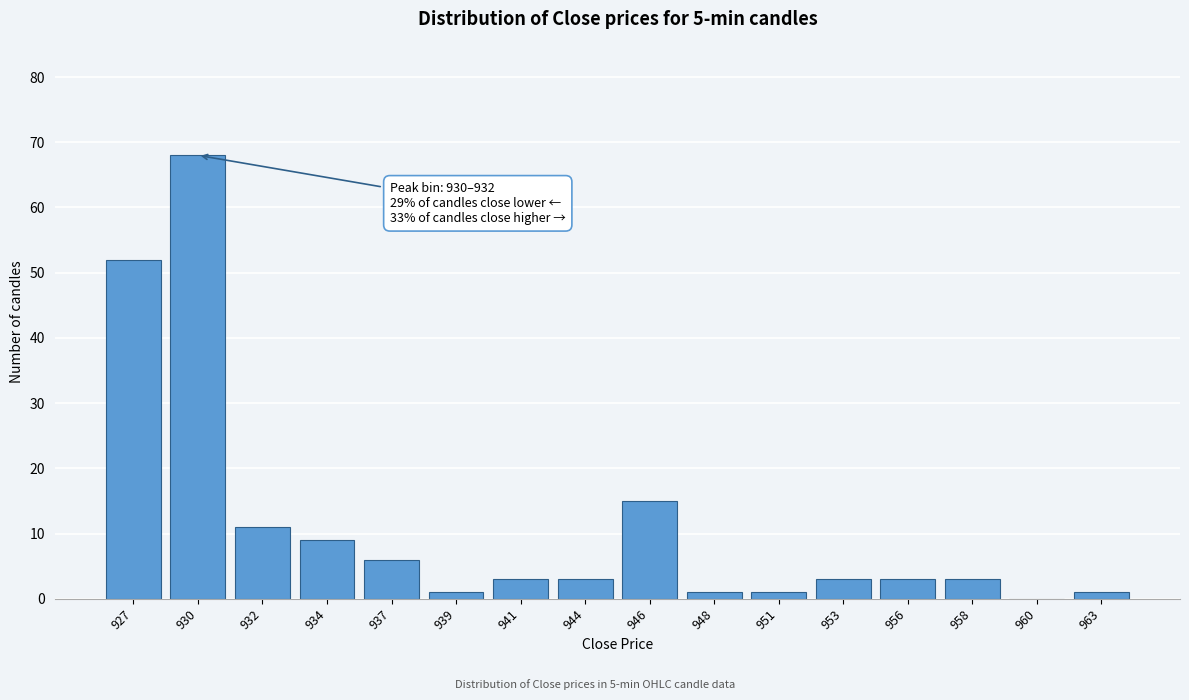

Reading left to right, transcribe all the data shown in this chart.

927=52	930=68	932=11	934=9	937=6	939=1	941=3	944=3	946=15	948=1	951=1	953=3	956=3	958=3	960=0	963=1